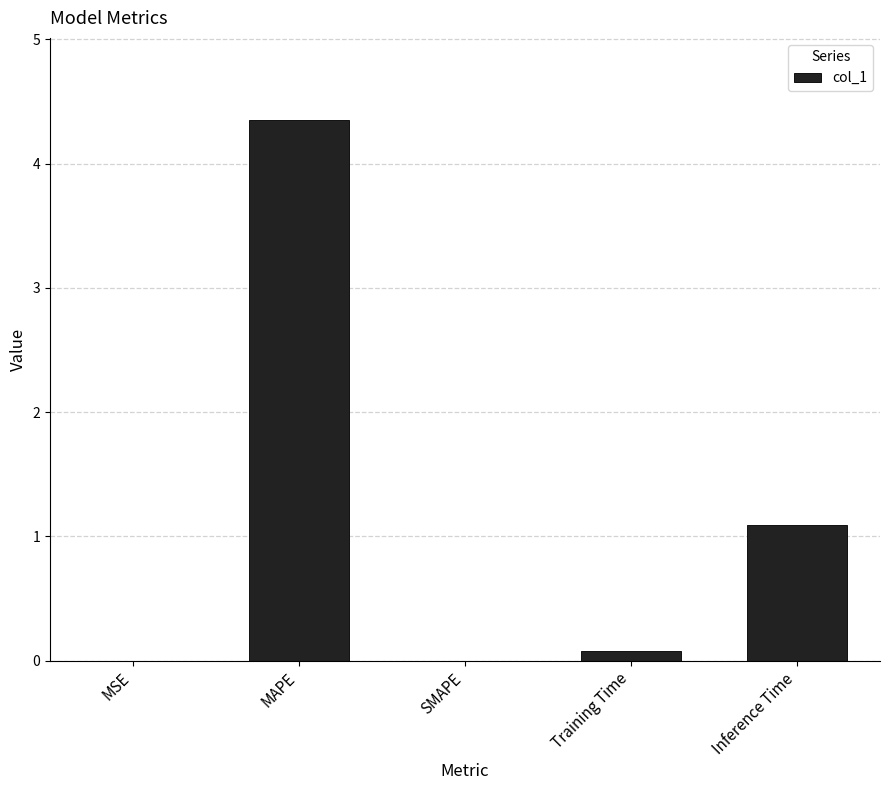

Where is the data nearest to the value 2?

Inference Time